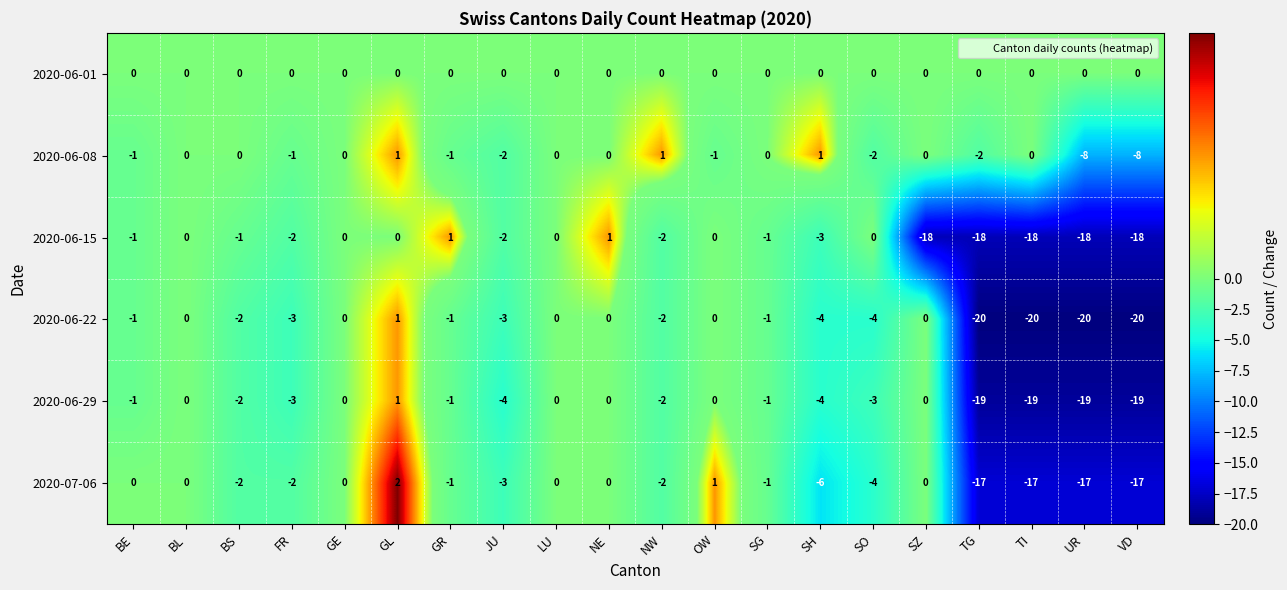

What is the difference between the second highest and second lowest values in the 2020-07-06 series?

18